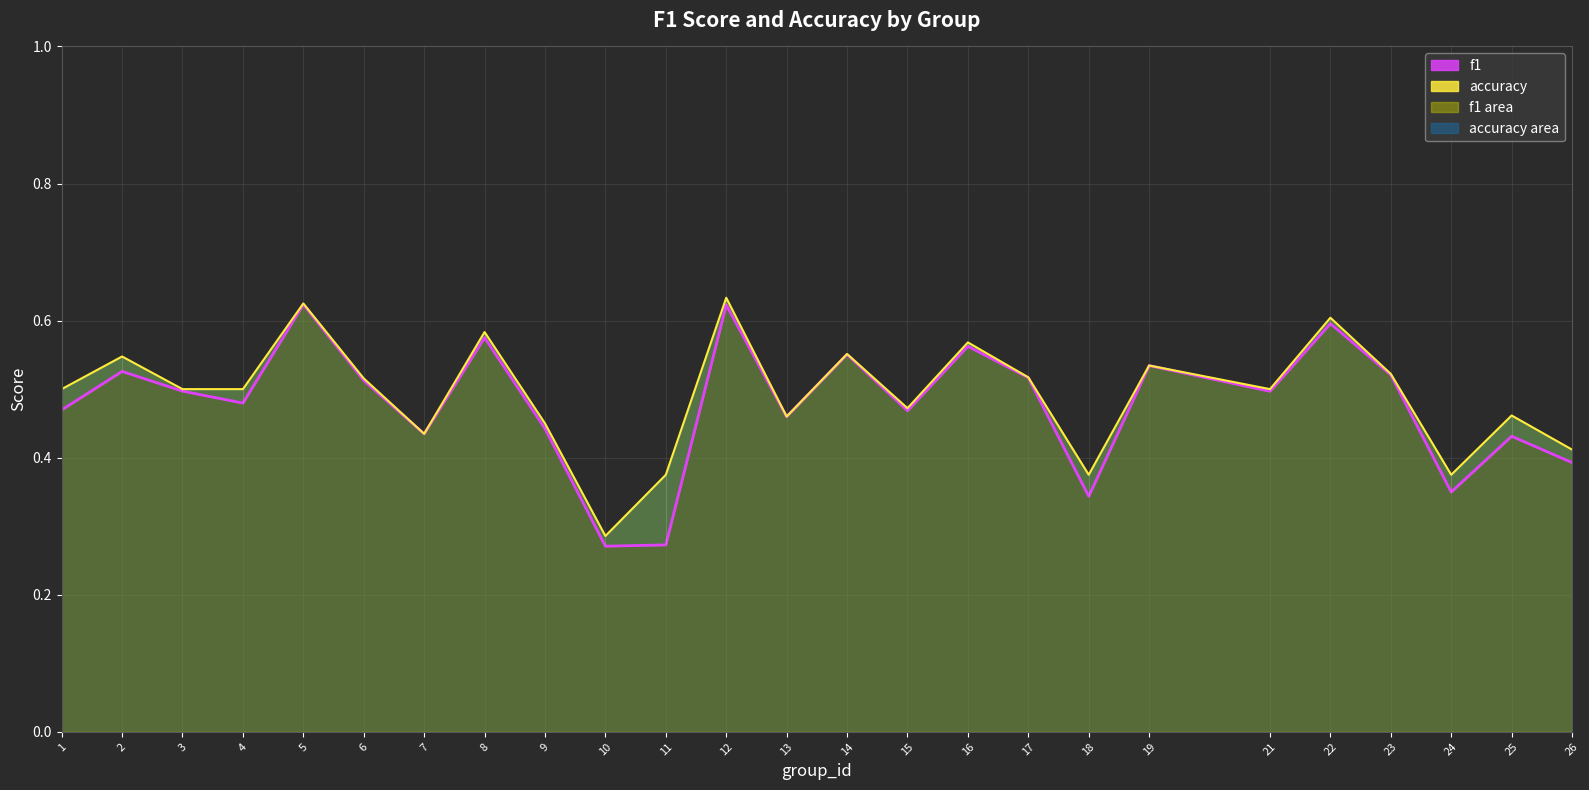

How many lines are shown in the chart?

2